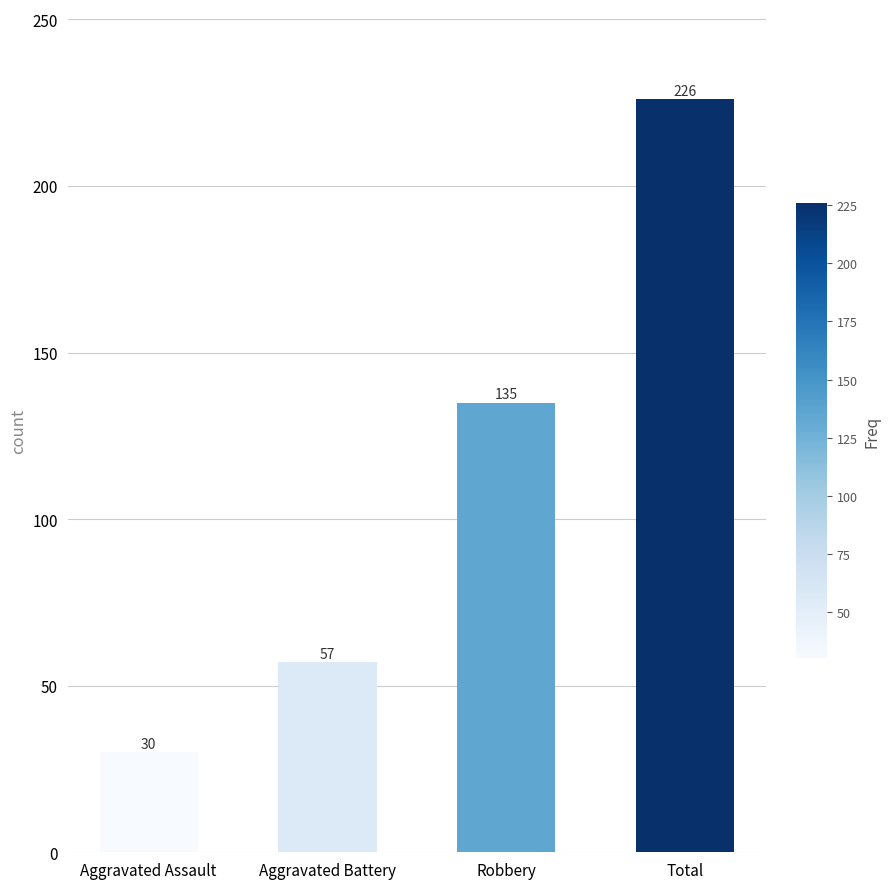

What is the ratio of the value at Aggravated Battery to the value at Robbery?

0.4